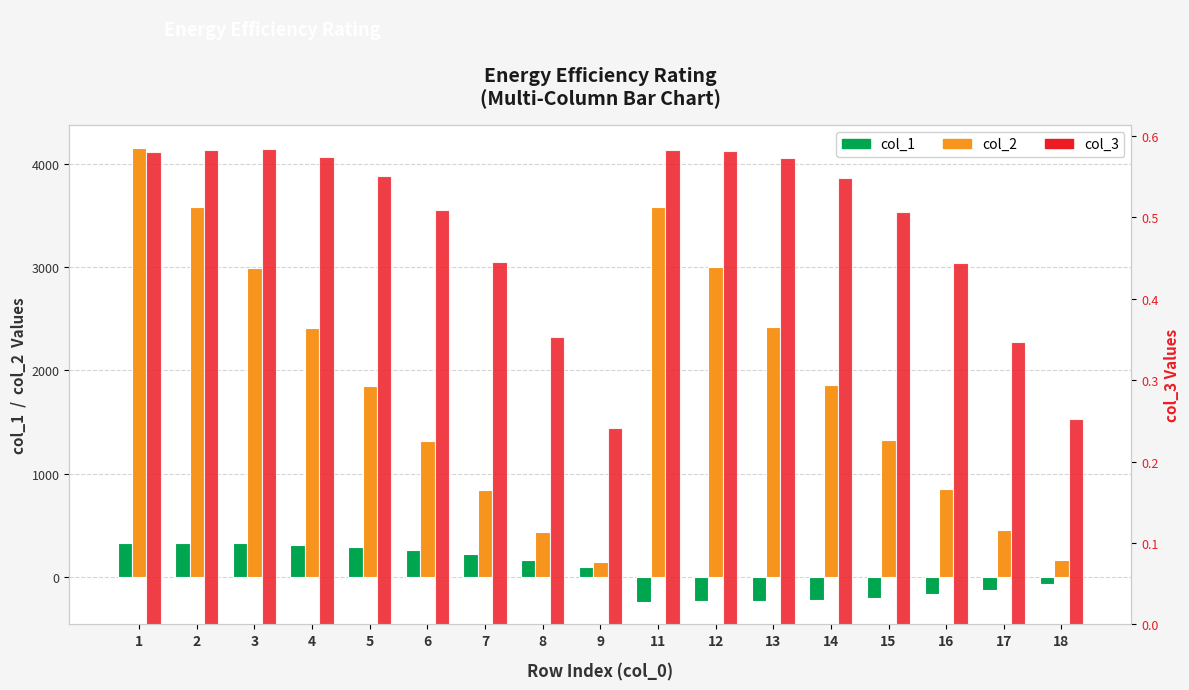

Does the chart contain any negative values?

Yes